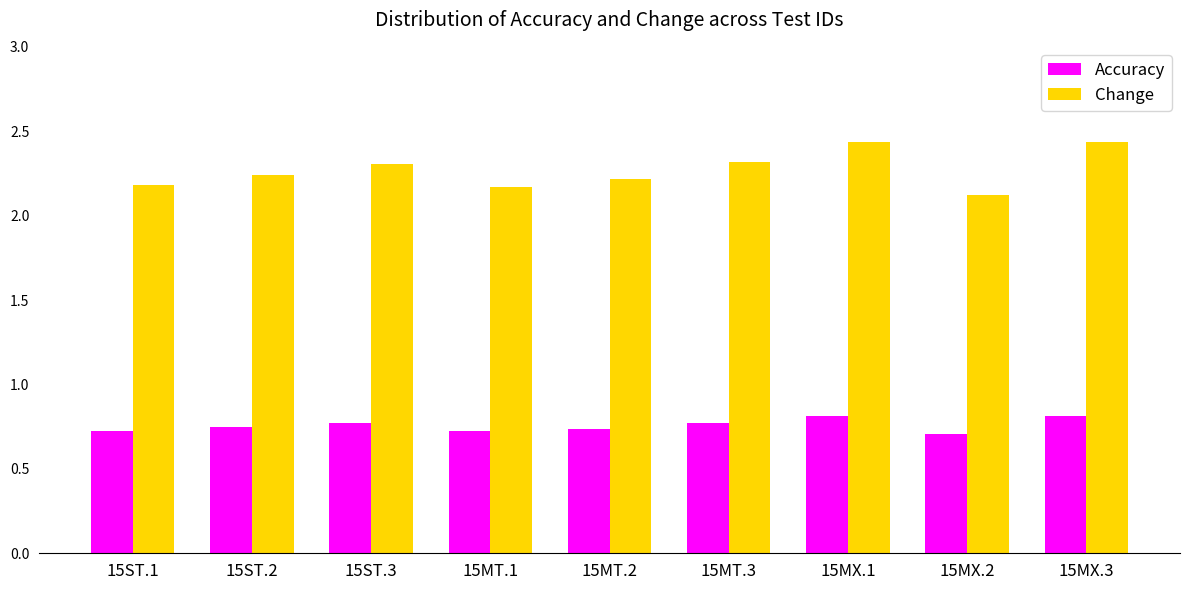

What is the difference between the maximum and minimum values in the Change series?

0.3